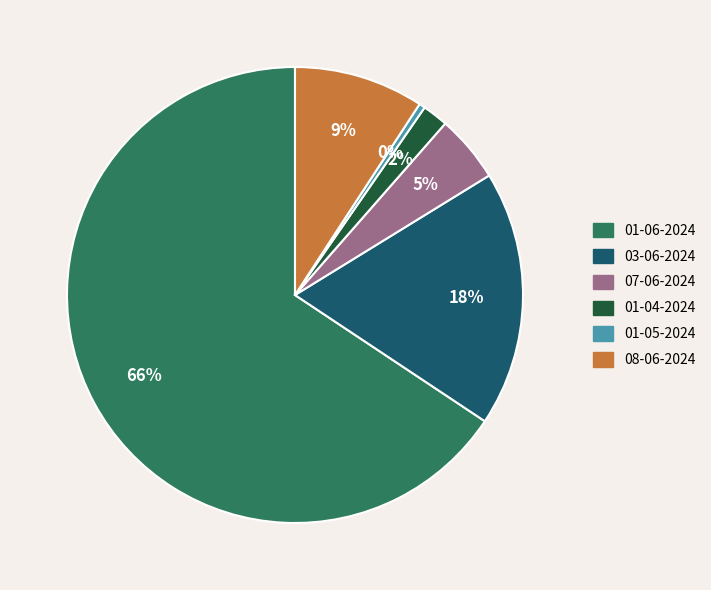

What percentage is the 08-06-2024 slice, to the nearest percent?

9%